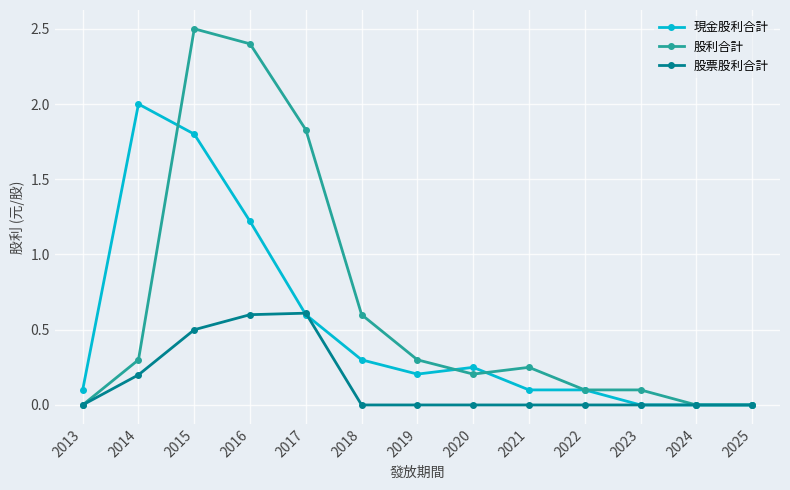

What is the difference between the highest and lowest values at 2017?

1.2